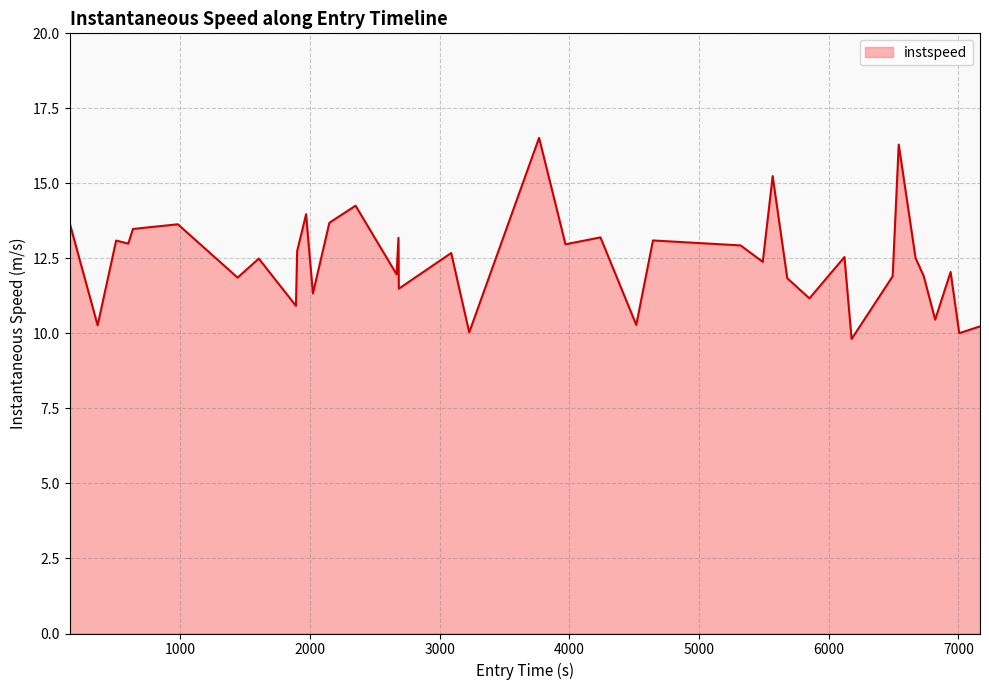

What is the greatest value displayed?

16.5